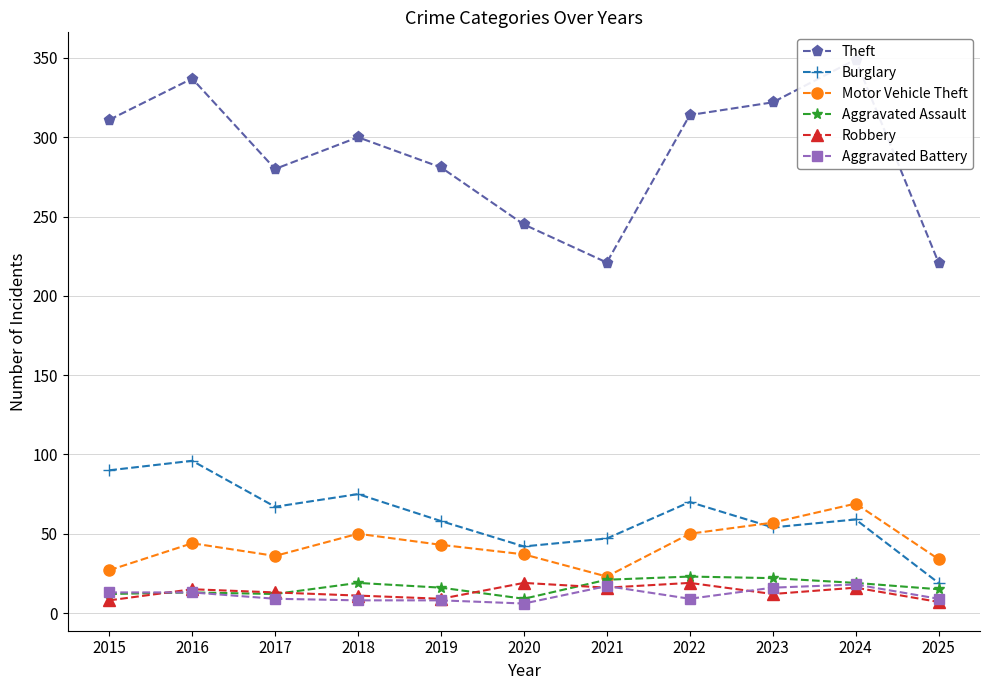

True or false: Theft has a value of 141 at 2024.

False